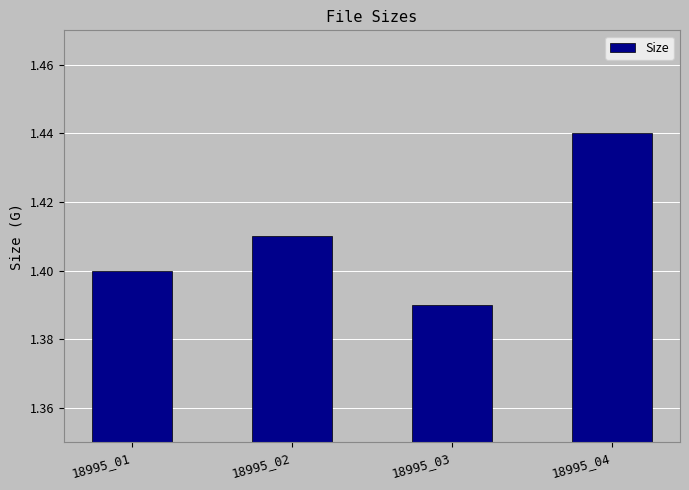

What is the sum of all values?

5.6